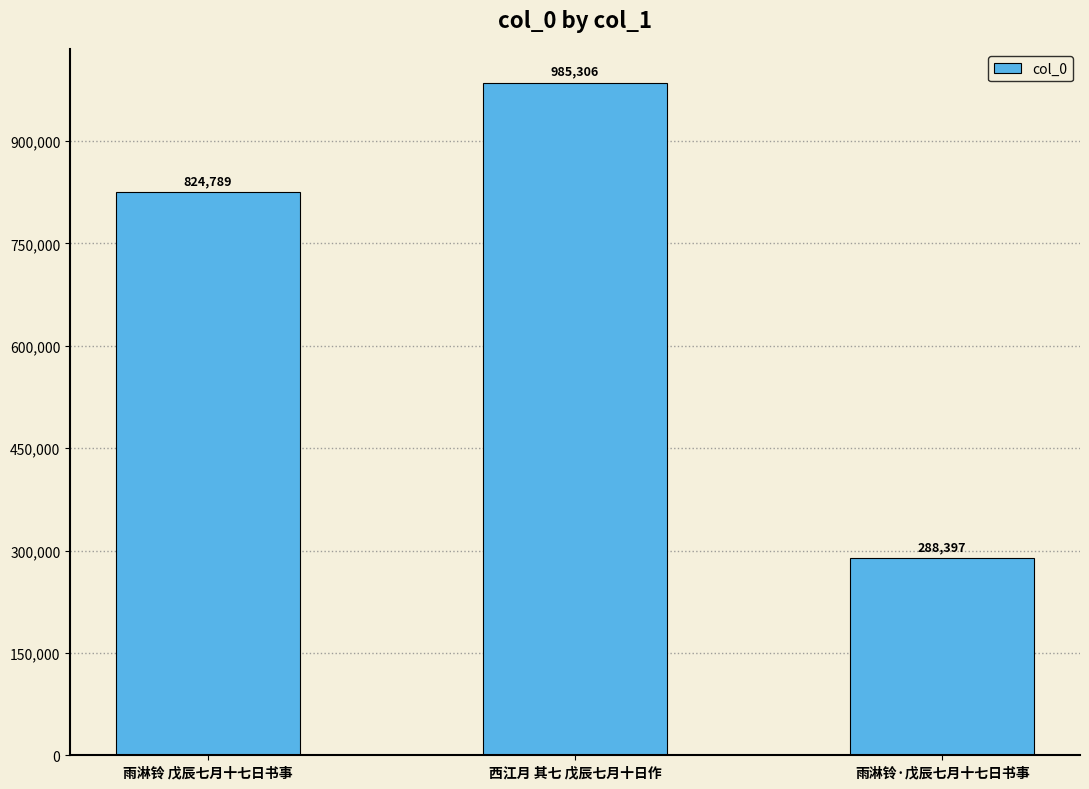

How many bars are there in total?

3